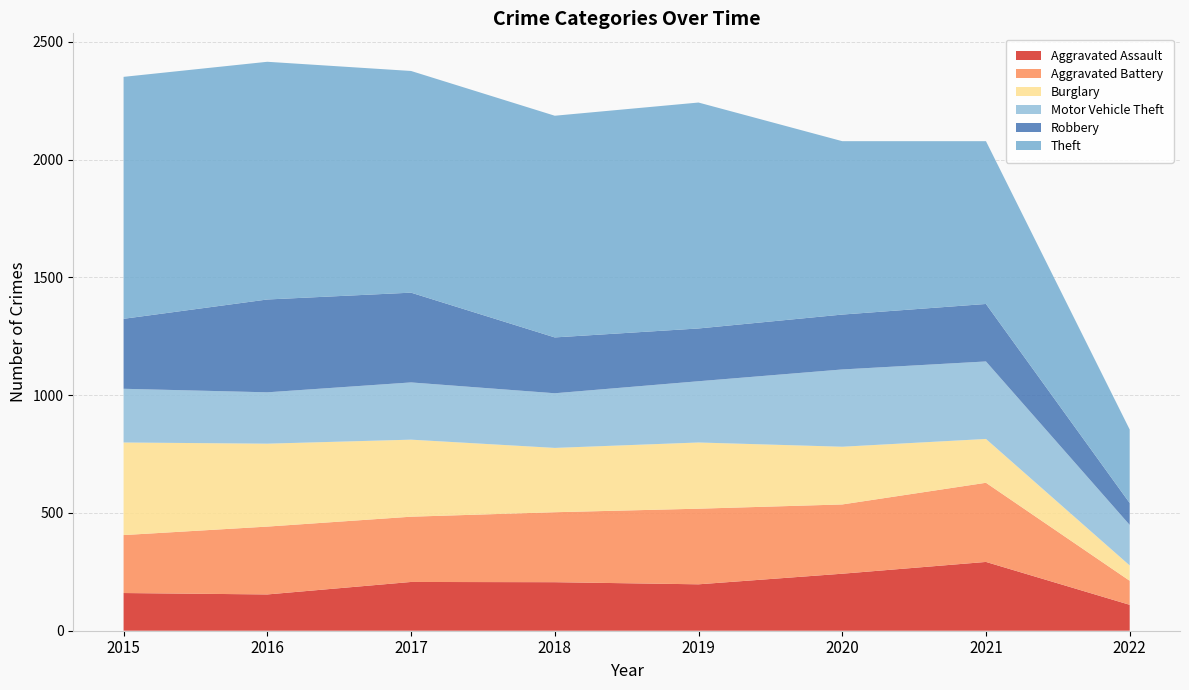

Reading right to left, transcribe all the data shown in this chart.

Aggravated Assault: 2022=110	2021=292	2020=242	2019=197	2018=206	2017=207	2016=154	2015=160
Aggravated Battery: 2022=102	2021=336	2020=294	2019=321	2018=297	2017=277	2016=288	2015=246
Burglary: 2022=65	2021=186	2020=245	2019=281	2018=273	2017=327	2016=352	2015=393
Motor Vehicle Theft: 2022=172	2021=329	2020=328	2019=260	2018=232	2017=243	2016=218	2015=228
Robbery: 2022=93	2021=244	2020=233	2019=224	2018=237	2017=381	2016=394	2015=297
Theft: 2022=312	2021=691	2020=736	2019=959	2018=941	2017=941	2016=1009	2015=1027